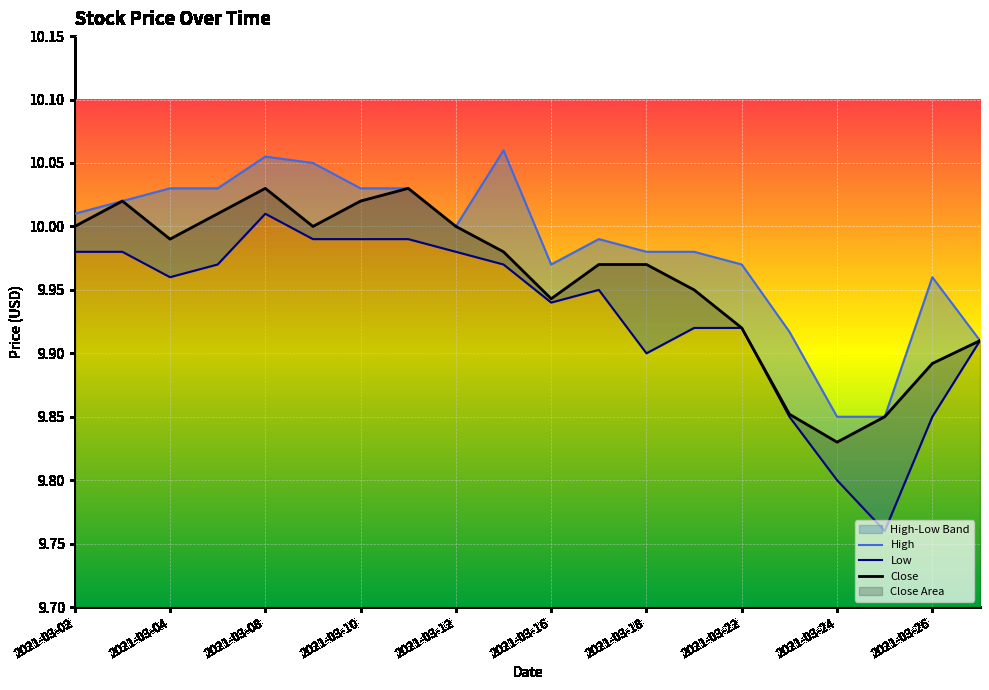

True or false: Low and High intersect in this chart.

False